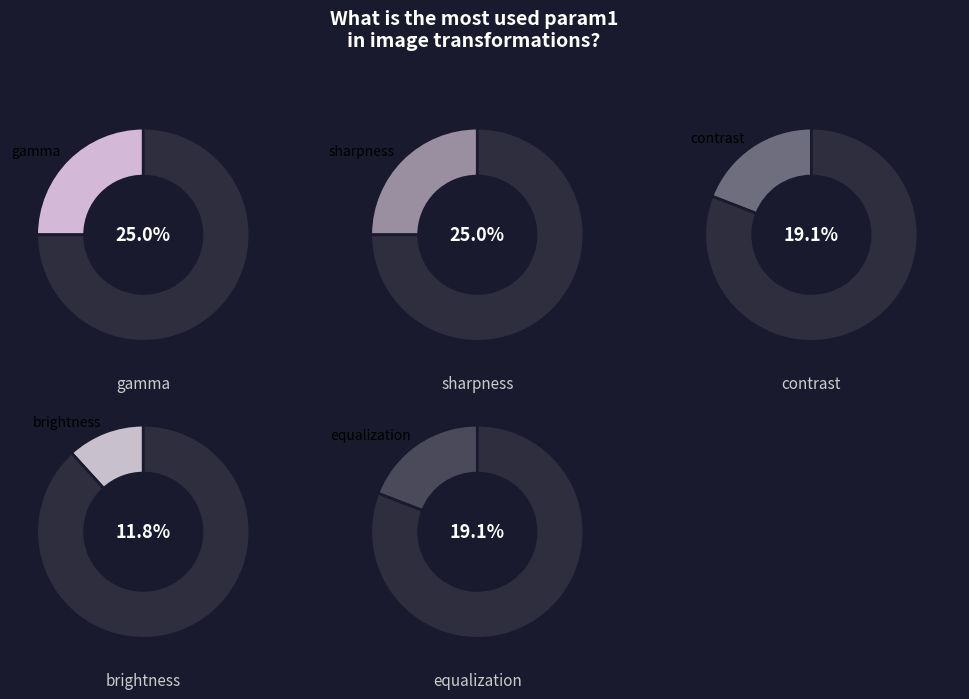

To the nearest percent, what percentage of the pie is sharpness?

25%